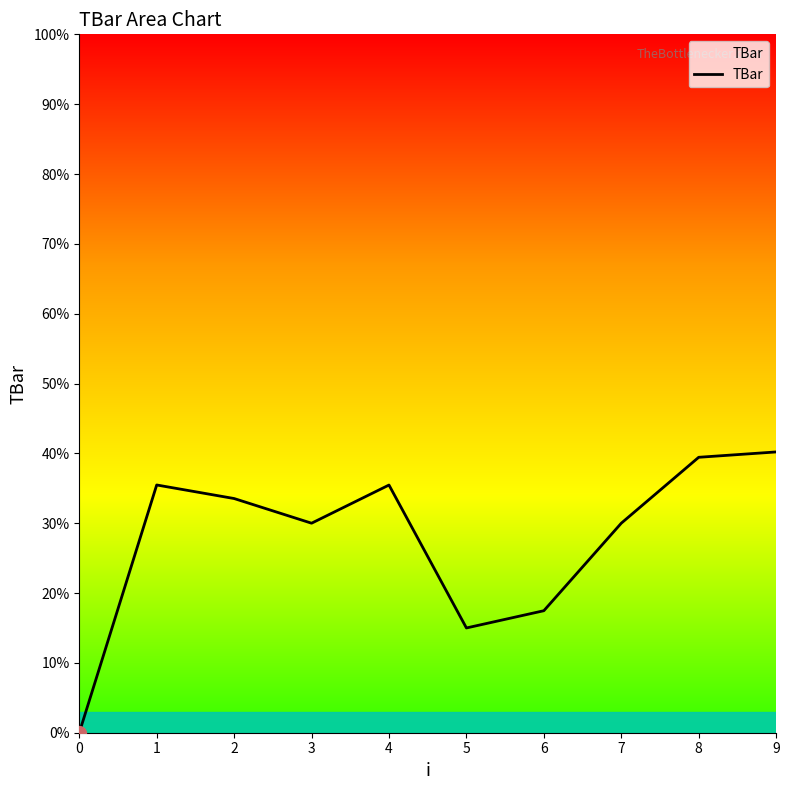

Read the value at 4.

35.5